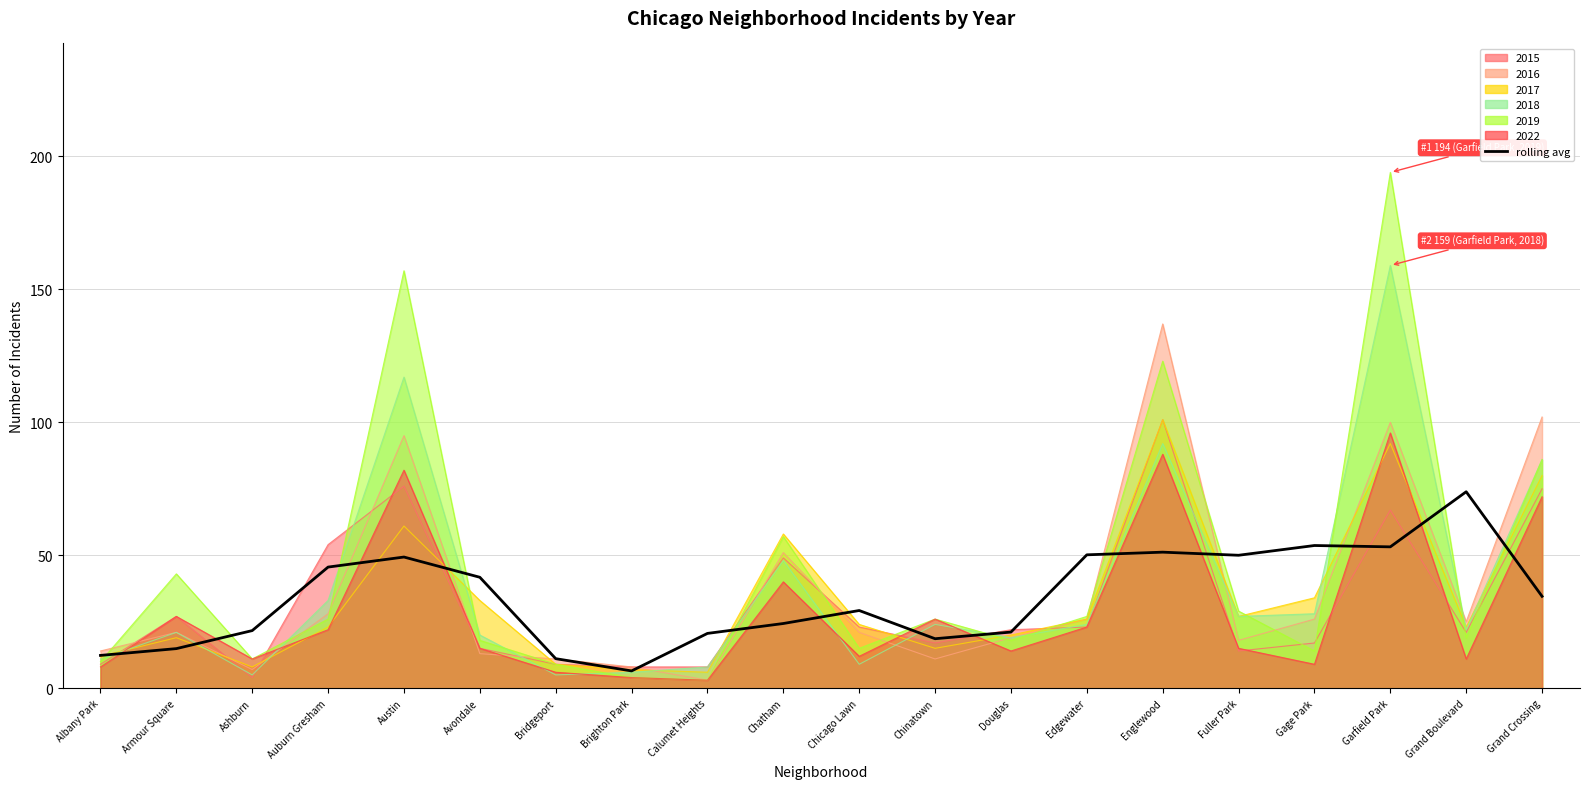

What is the minimum value shown in the chart?

6.5